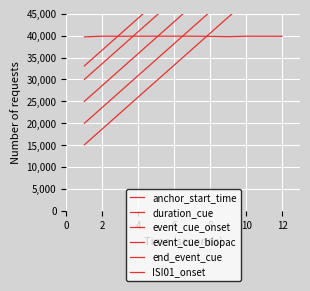

True or false: end_event_cue has a value of 63427.8 at 8.

False